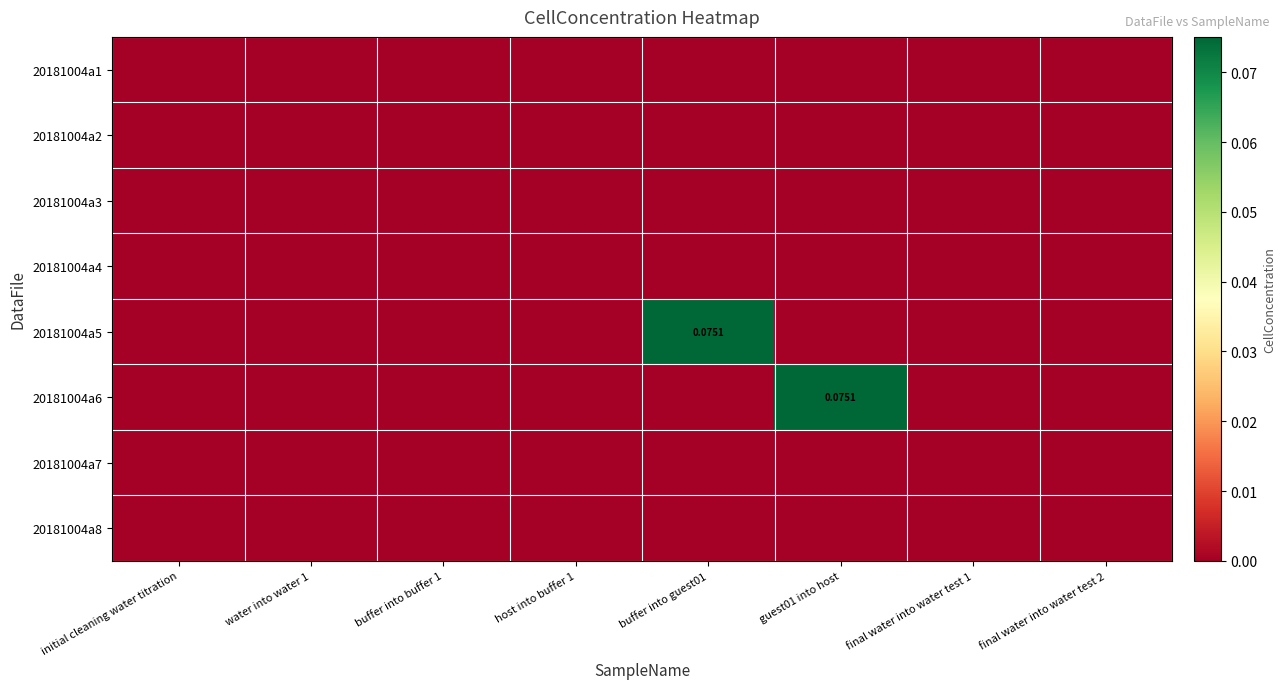

What is the sum of all 20181004a5 values?

0.1